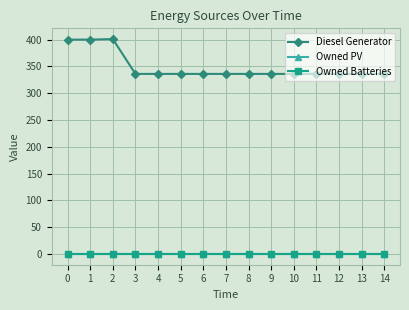

Does the chart have visible grid lines?

Yes